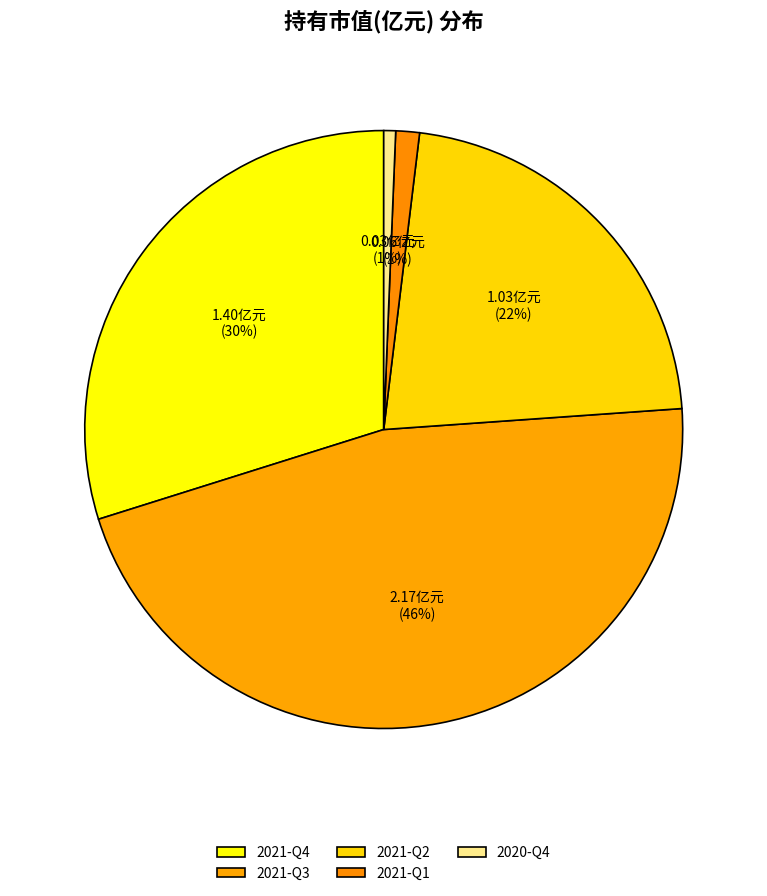

Which category has the smallest portion of the pie?

2020-Q4